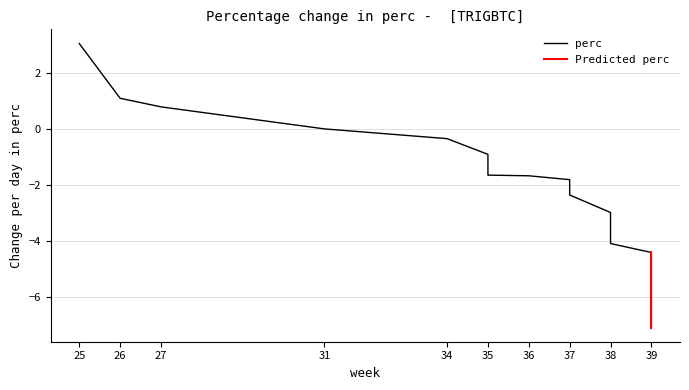

How many values exceed -1?

6